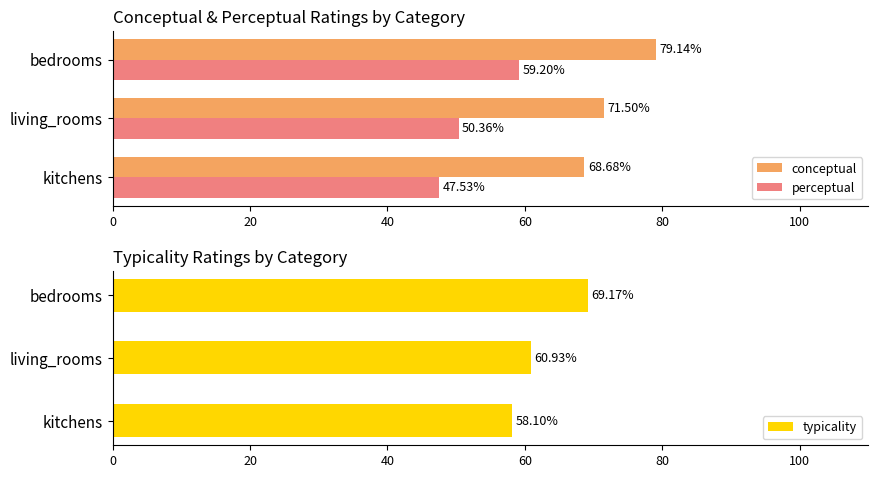

True or false: perceptual has a value of 24.9 at kitchens.

False